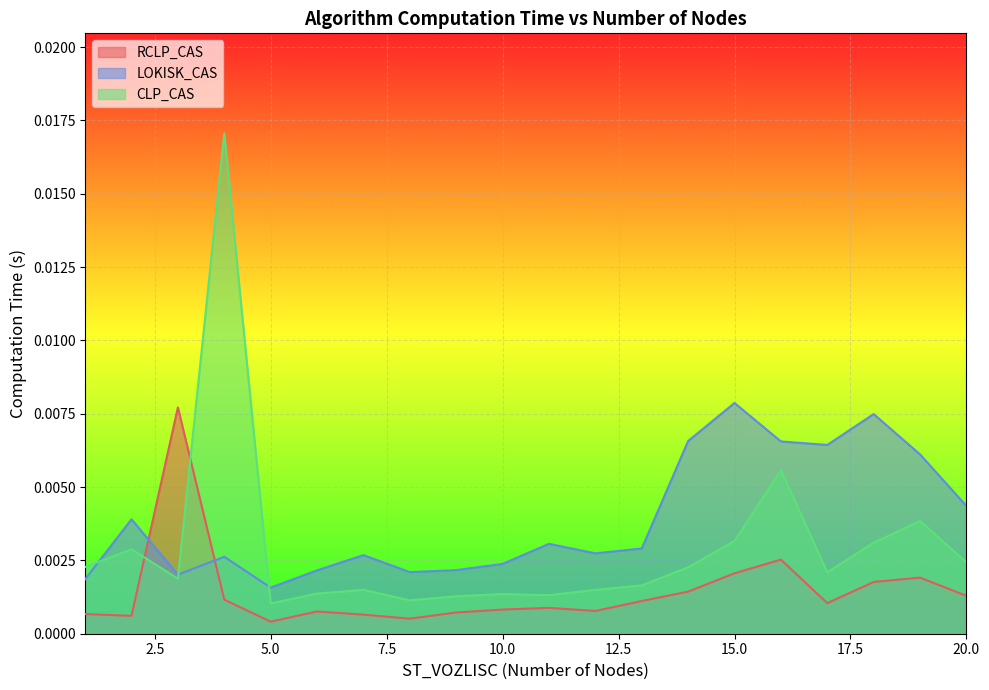

How many categories are shown in the chart?

20